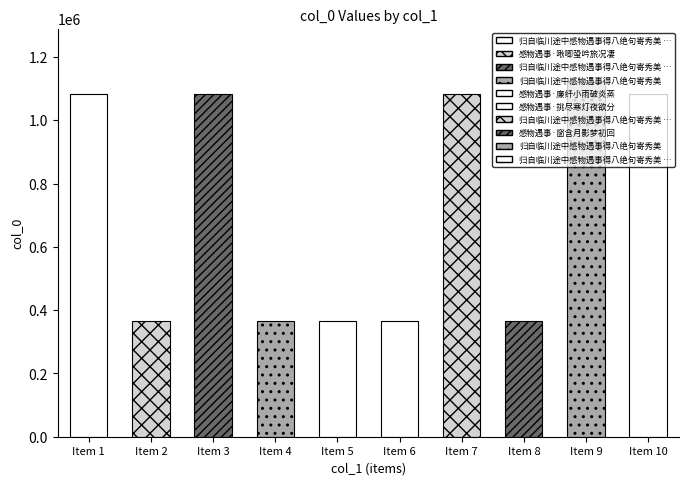

What is the change in value from 归自临川途中感物遇事得八绝句寄秀美 其七 to 归自临川途中感物遇事得八绝句寄秀美 其一?

-6